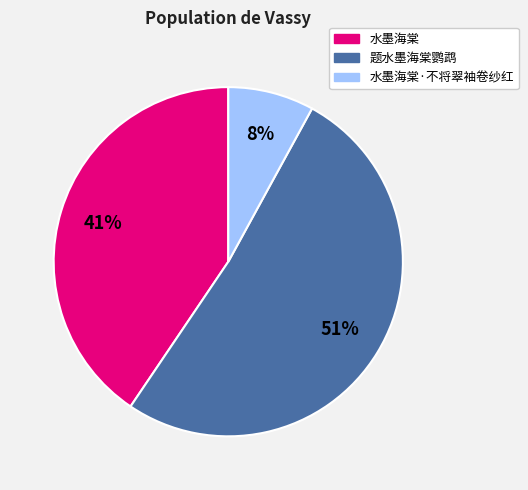

To the nearest percent, what is the average slice percentage?

33%